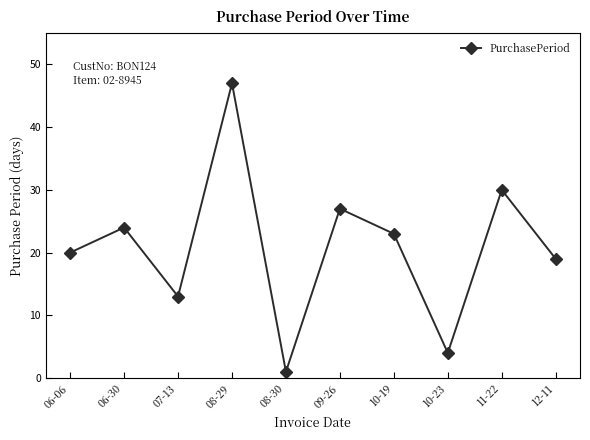

The chart shows a value of 13 at 09-26. True or false?

False